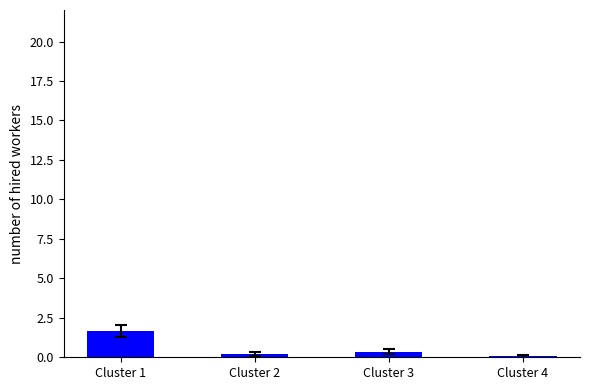

The chart shows a value of 1.7 at Cluster 1. True or false?

True